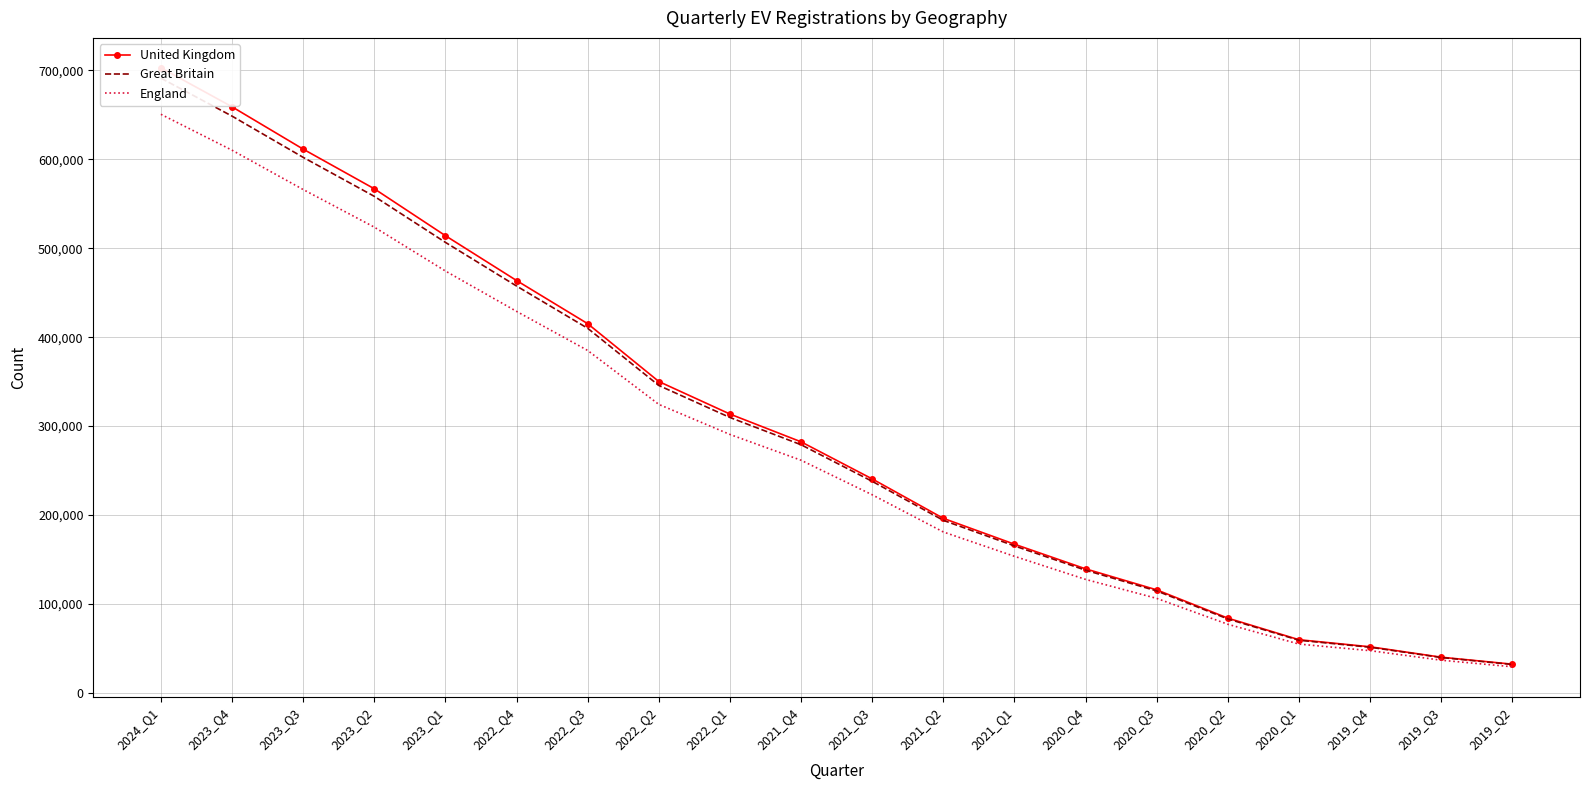

Reading left to right, extract all data points from this chart.

United Kingdom: 702820	659014	611410	566842	514090	463688	415145	350134	313555	282317	240619	196287	167214	139511	115896	84080	59835	51888	40178	32334
Great Britain: 691217	648528	602175	558335	506575	457496	409973	345682	309699	279051	237910	194053	165314	137996	114679	83185	59263	51410	39825	32018
England: 650596	610202	565985	523701	474380	428986	385031	324414	290621	261620	222787	180972	153602	127657	106293	77200	54932	47541	36818	29416